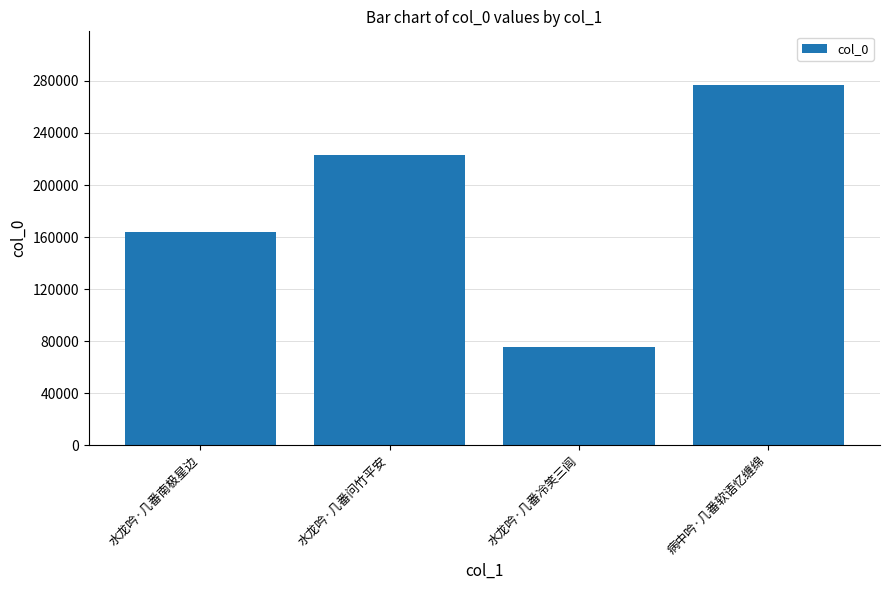

Approximately how many times larger is the value at 病中吟·几番软语忆缠绵 compared to 水龙吟·几番冷笑三闾?

3.7